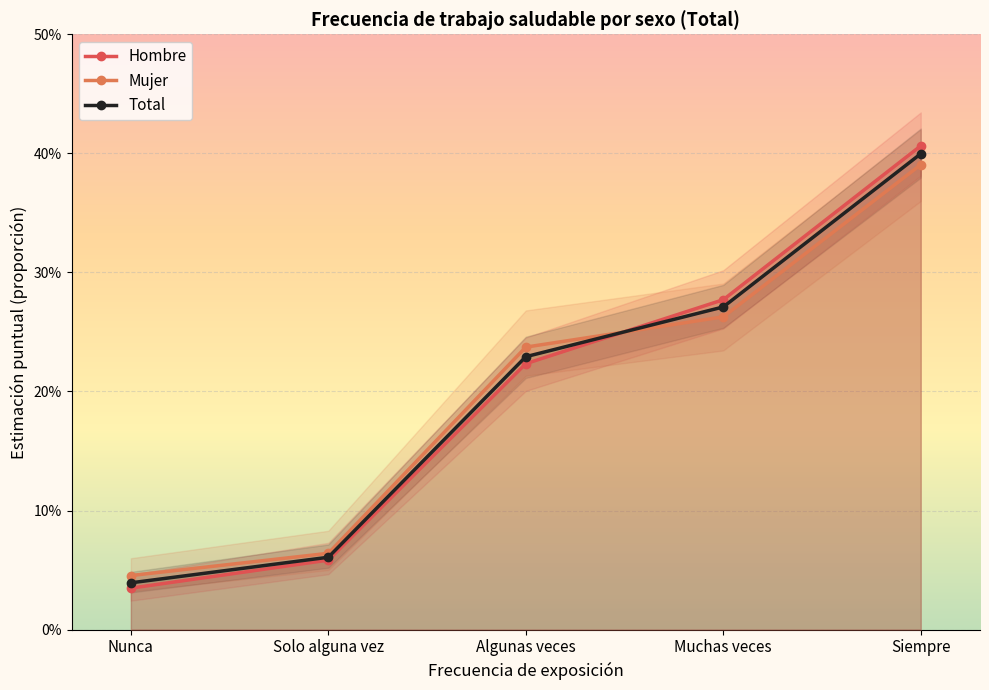

True or false: Total and Mujer cross at least once.

True